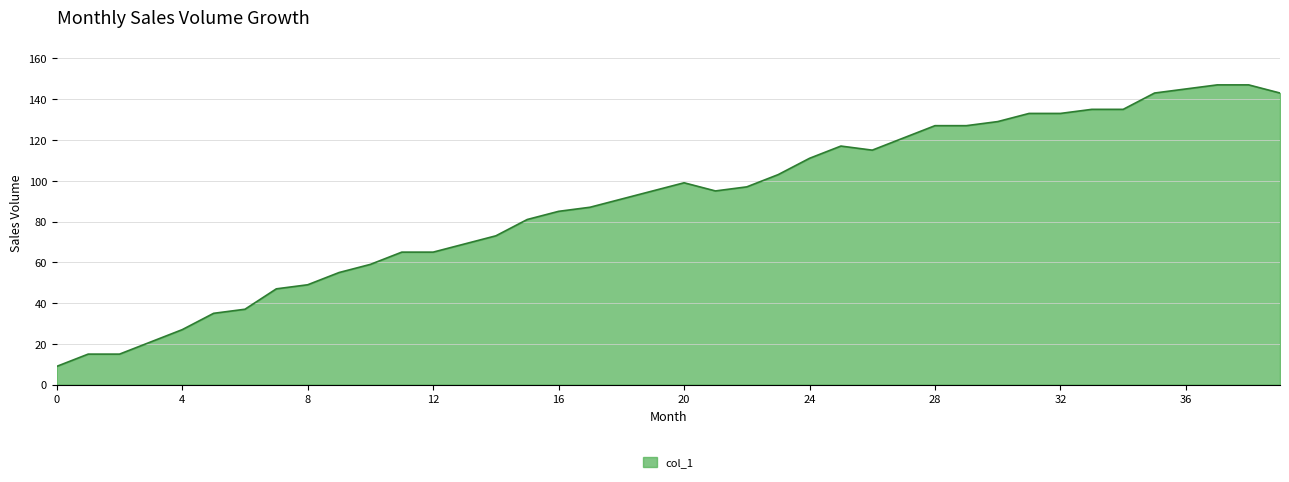

What is the maximum value shown in the chart?

147